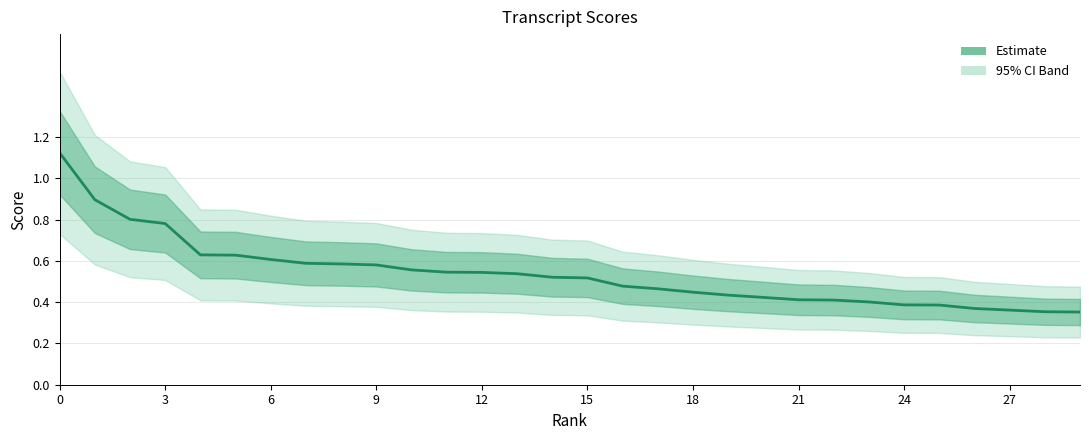

How many lines are shown in the chart?

1